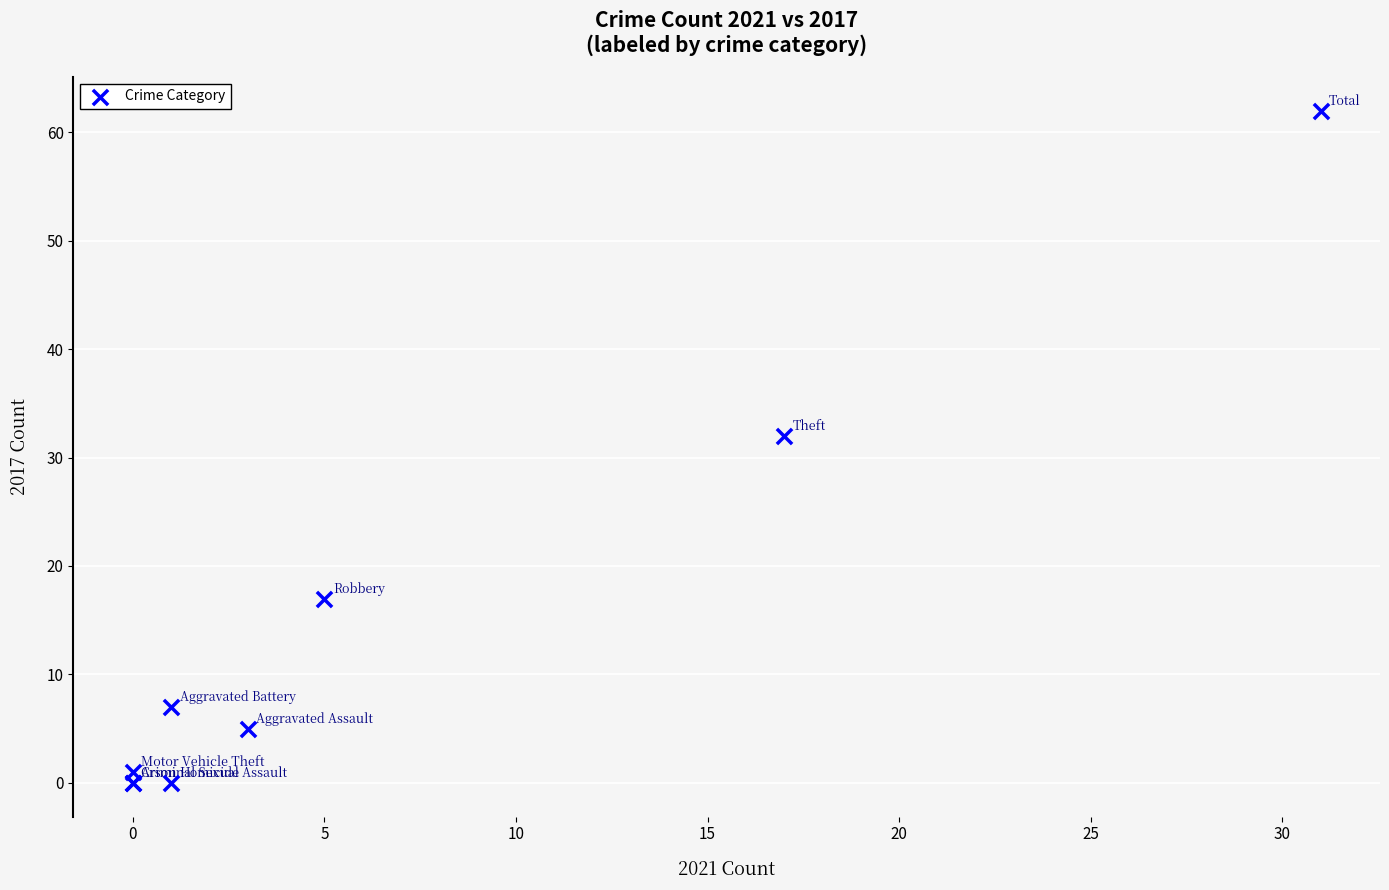

What Y value in the scatter plot is closest to 31?

32